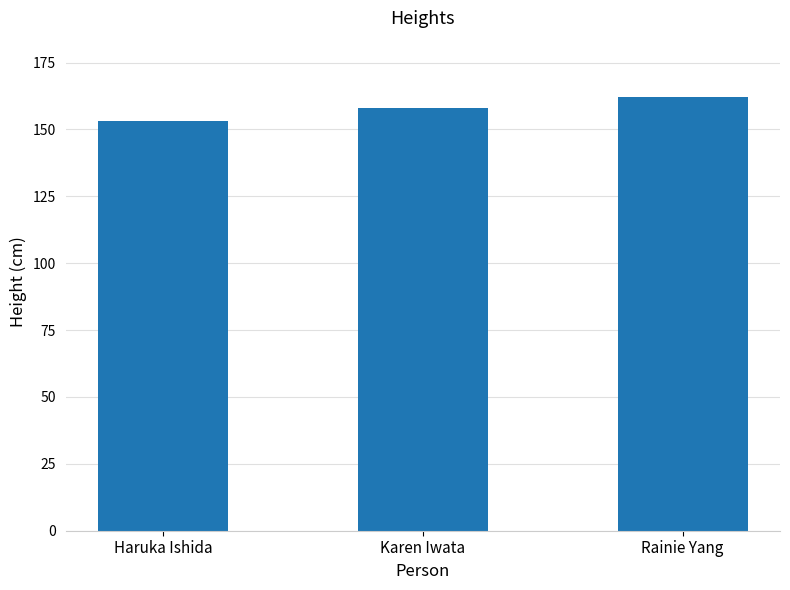

What position from the left is Haruka Ishida?

1